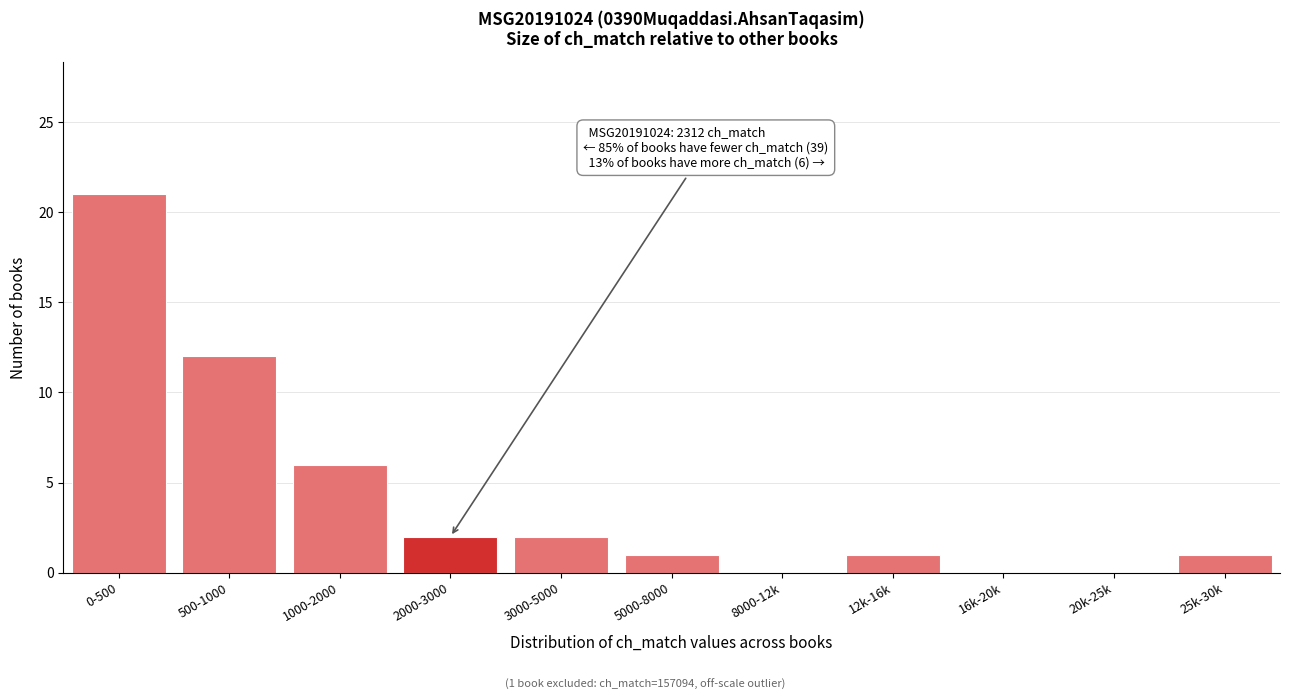

Reading right to left, list all the values displayed in this chart.

25k-30k=1	20k-25k=0	16k-20k=0	12k-16k=1	8000-12k=0	5000-8000=1	3000-5000=2	2000-3000=2	1000-2000=6	500-1000=12	0-500=21